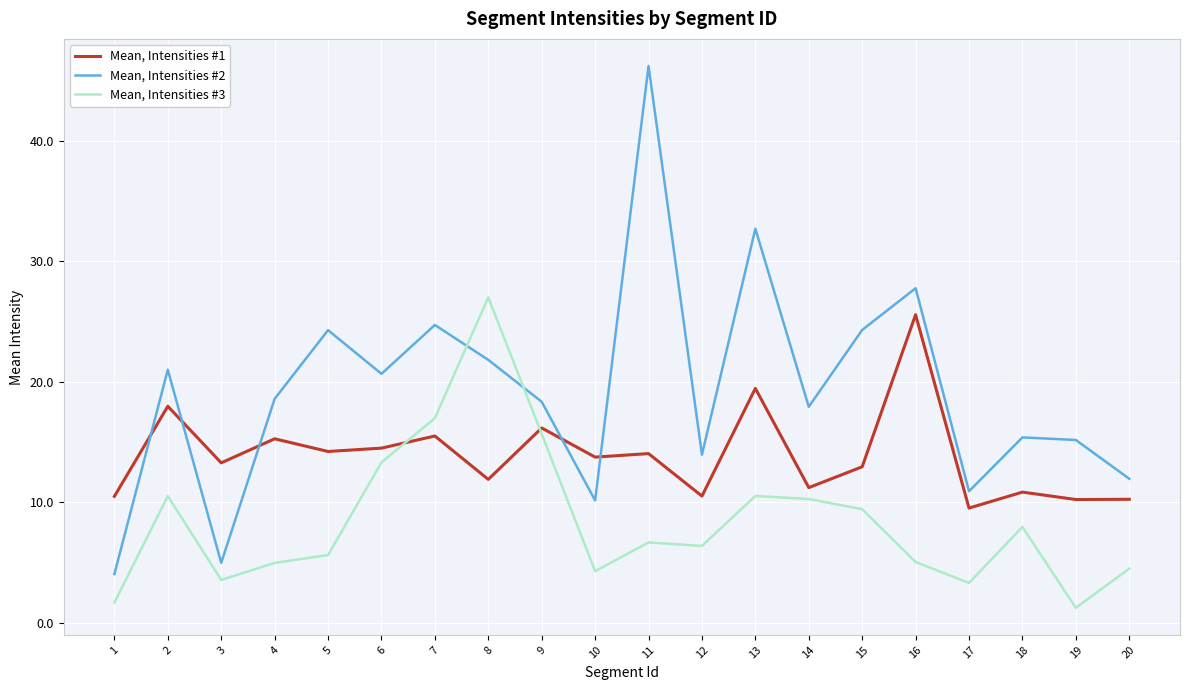

After their last crossing, which series has the higher values: Mean, Intensities #1 or Mean, Intensities #2?

Mean, Intensities #2